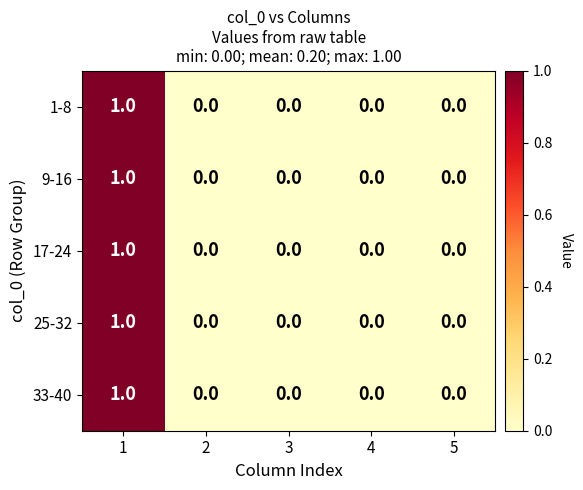

Is it true that 33-40 equals 0 at 2?

True